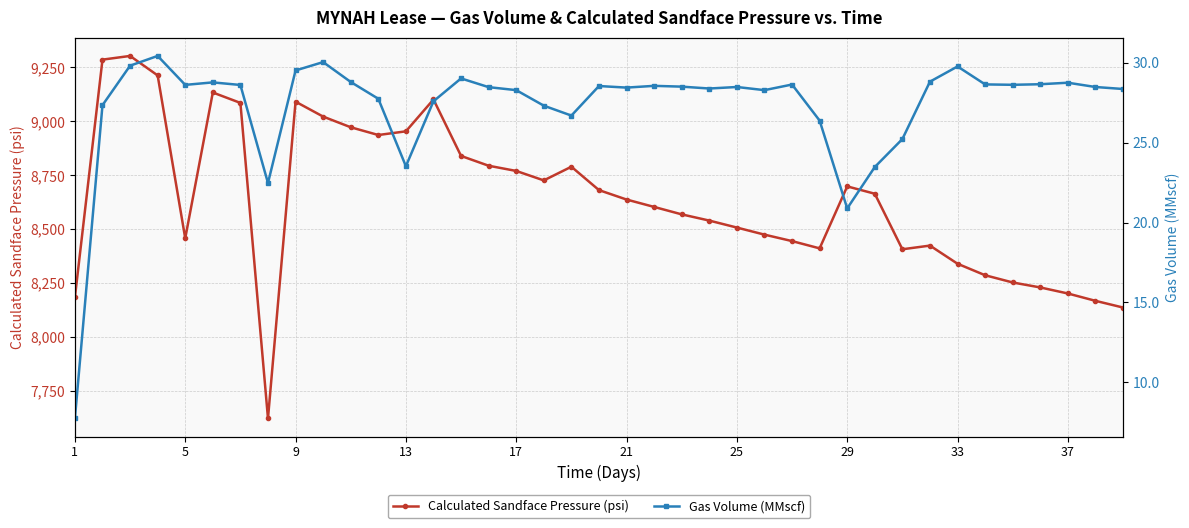

Which category has the lowest value across all series?

1